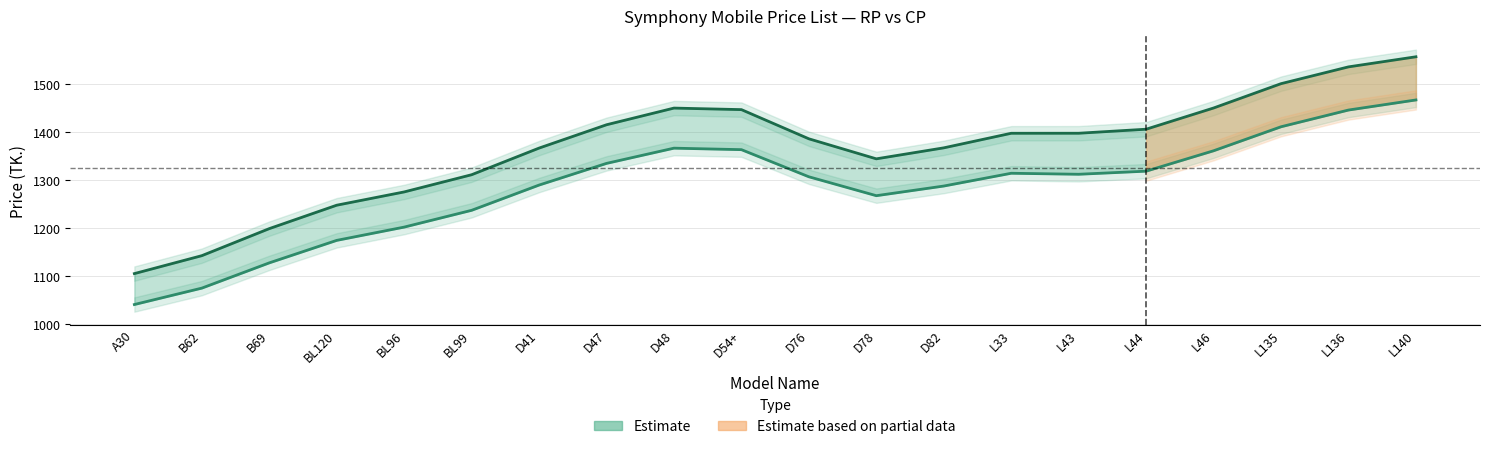

How many data points in RP (TK.) are above 1312?

10